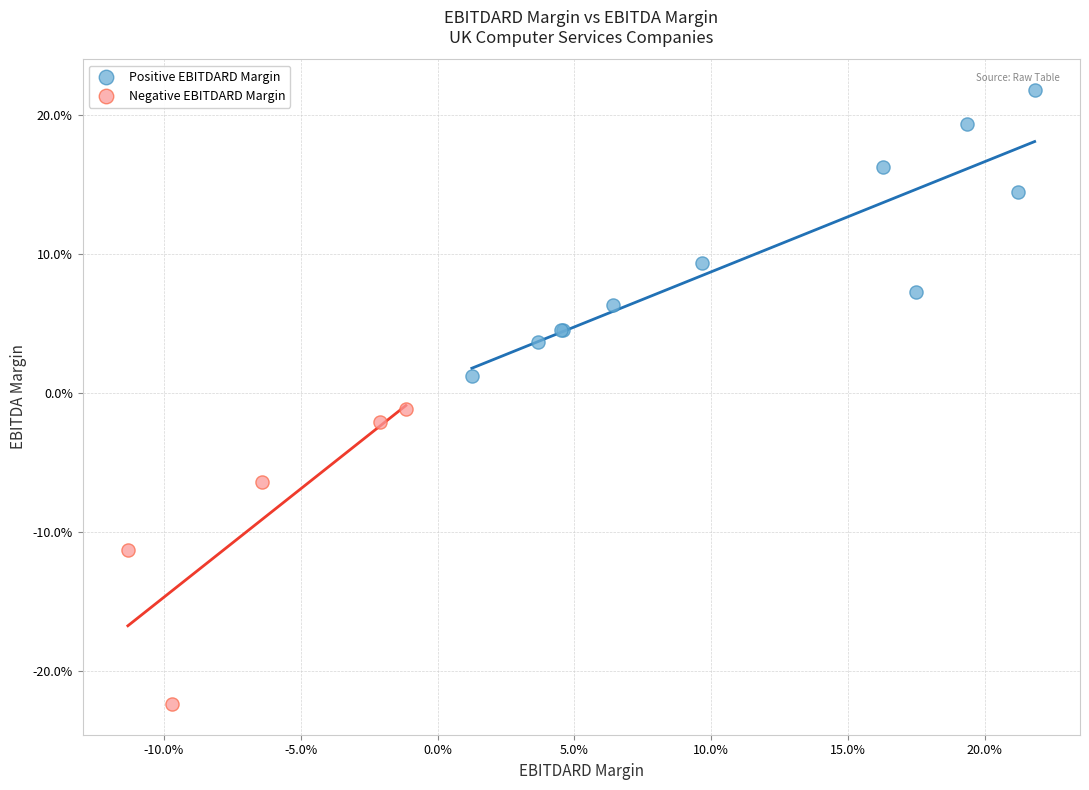

Which series reaches the minimum Y coordinate?

Negative EBITDARD Margin